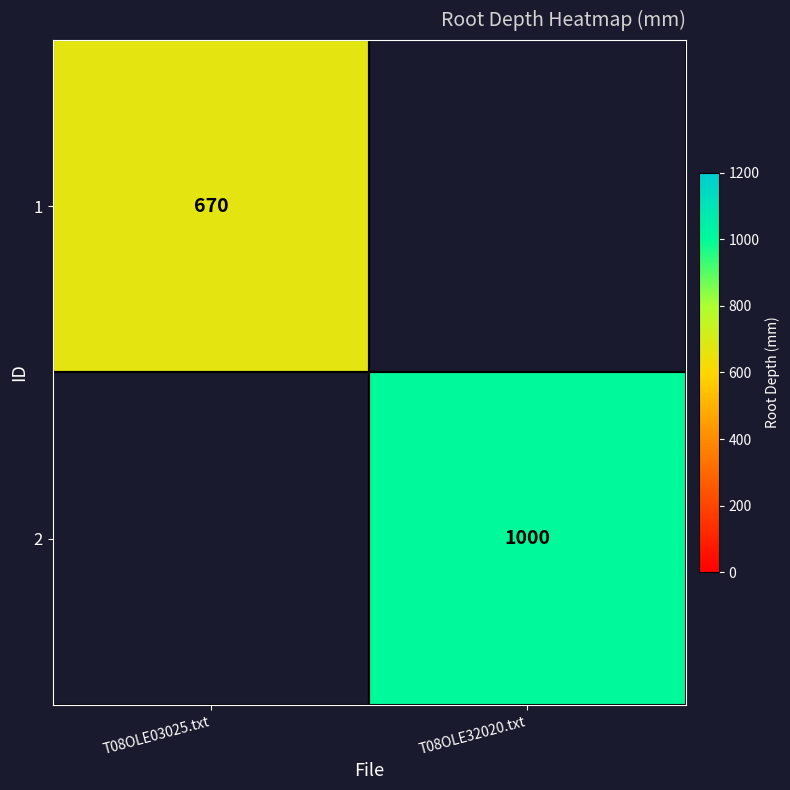

The value of 1 at T08OLE03025.txt is 231. True or false?

False